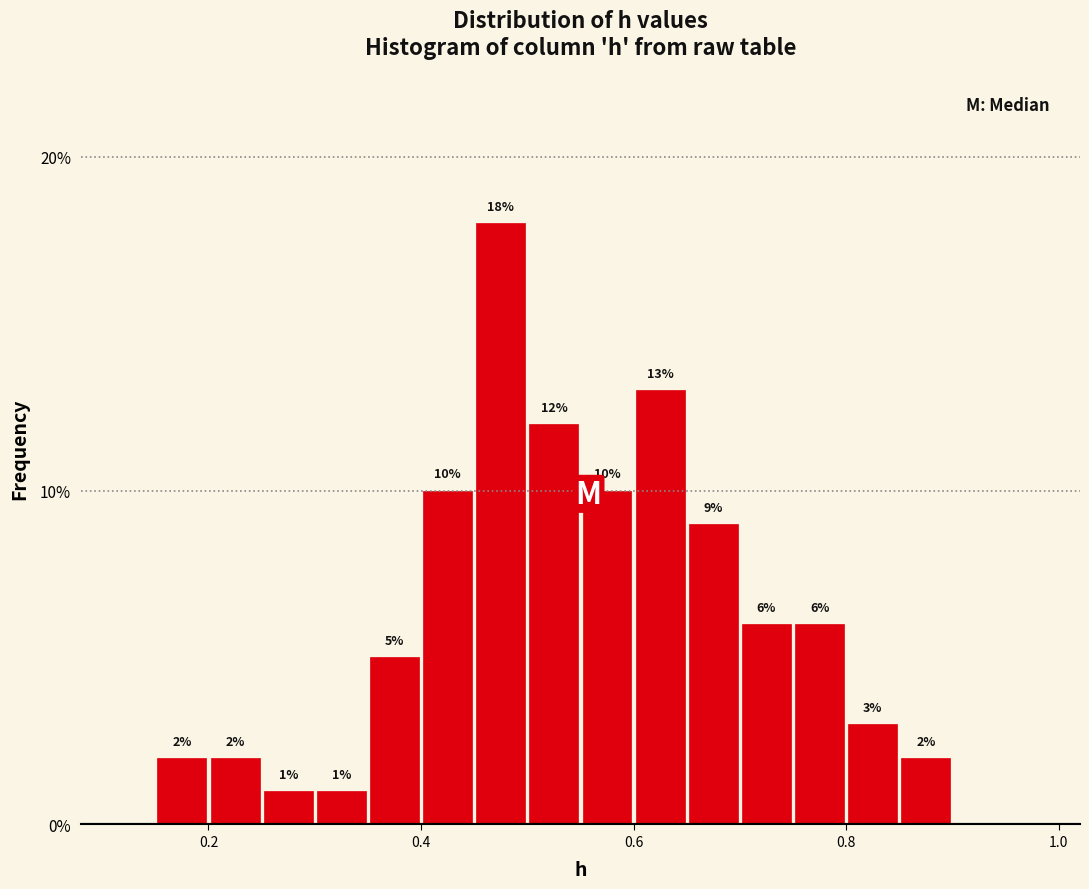

Read against the x-axis, roughly where is the centre of the tallest bar?

0.48